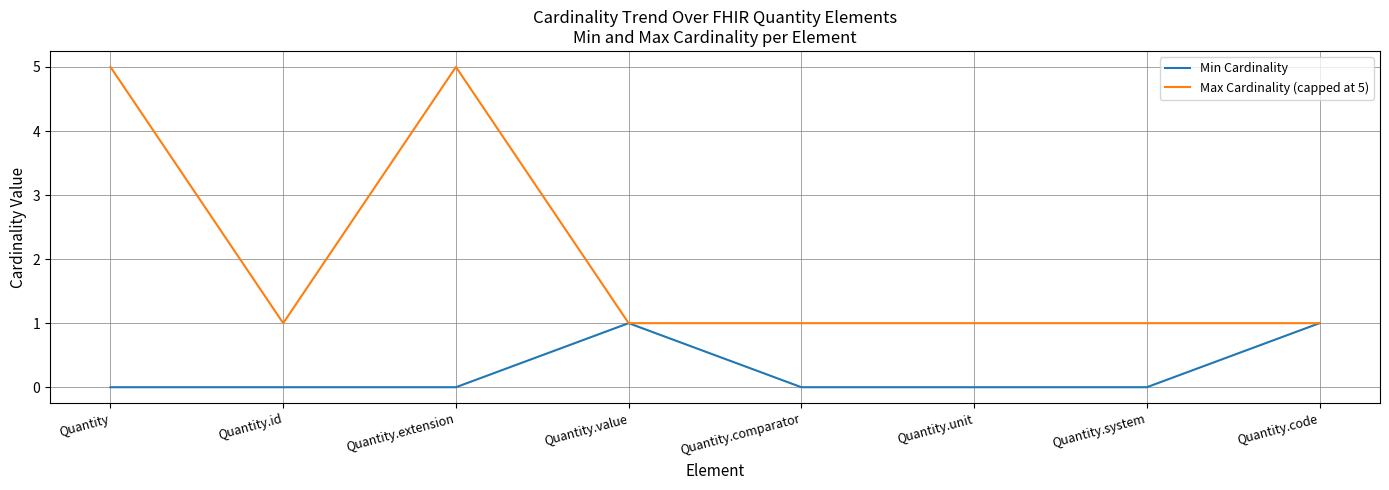

Rank the series by their average value, from highest to lowest.

Max Cardinality (capped at 5), Min Cardinality